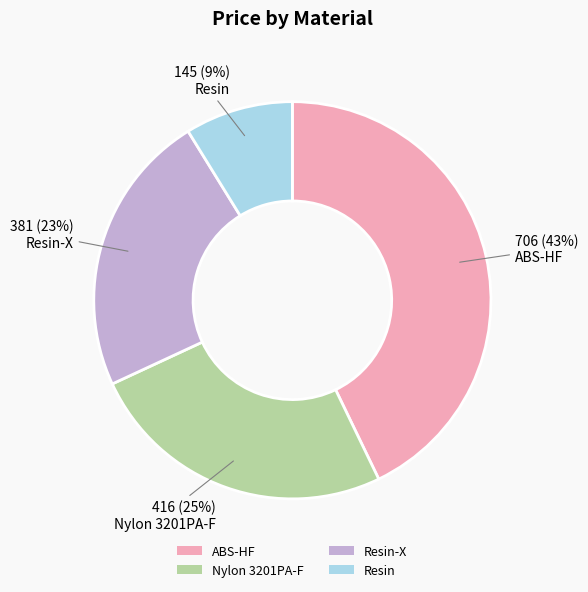

Which category has the biggest portion of the pie?

ABS-HF